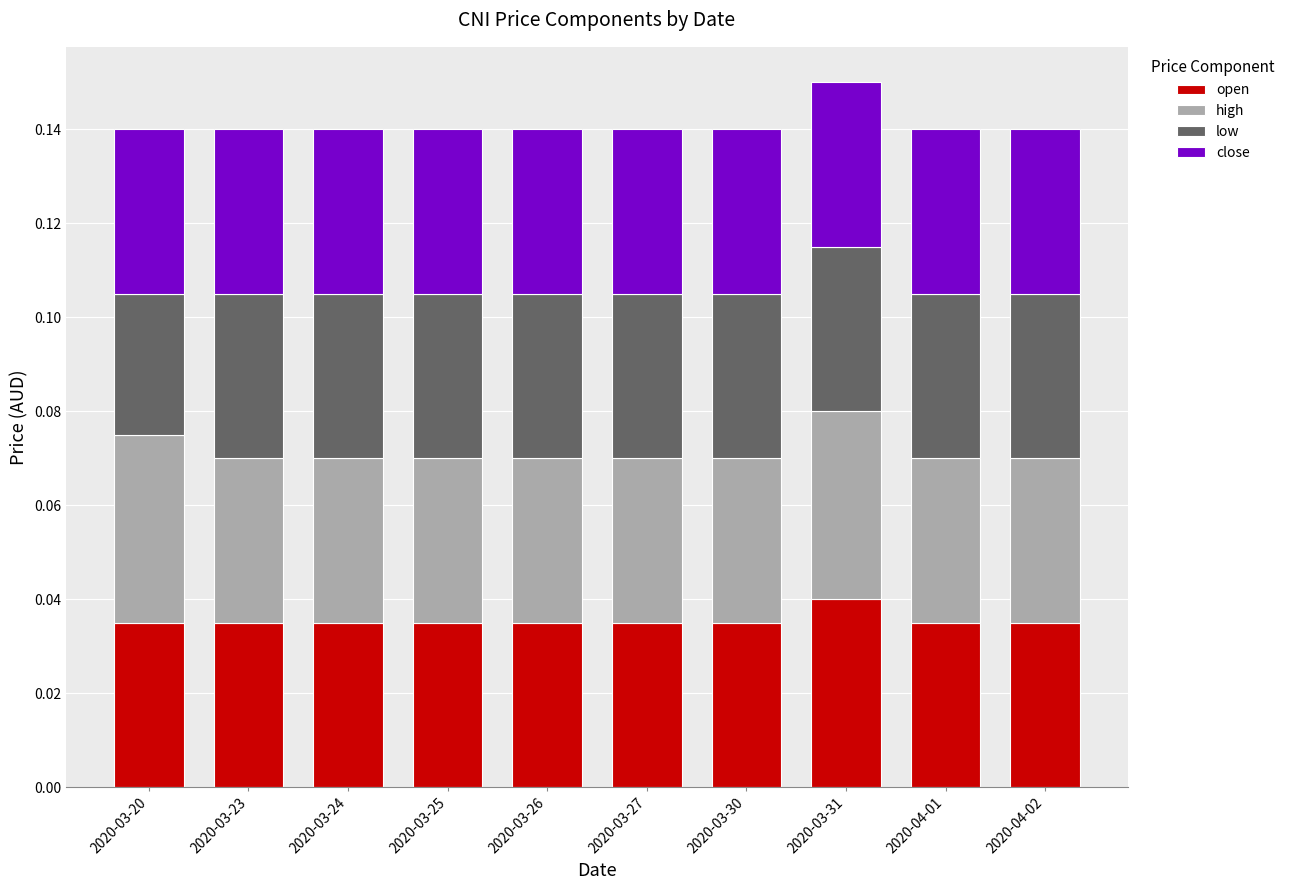

Are the bars grouped side by side (vs. stacked)?

No